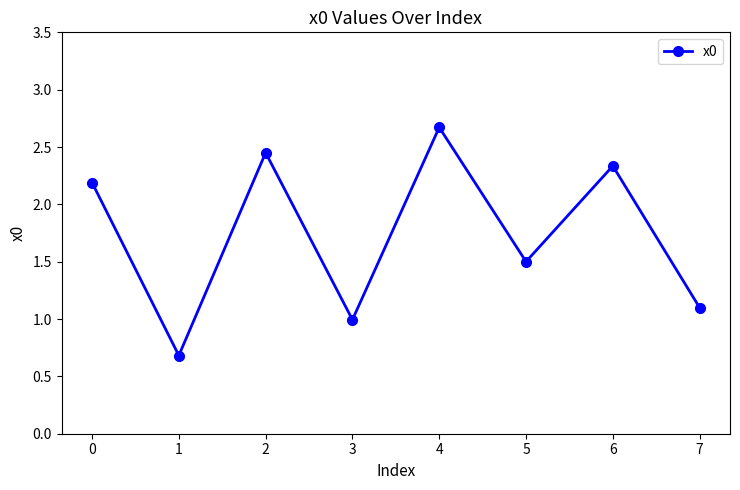

What is the average value?

1.7